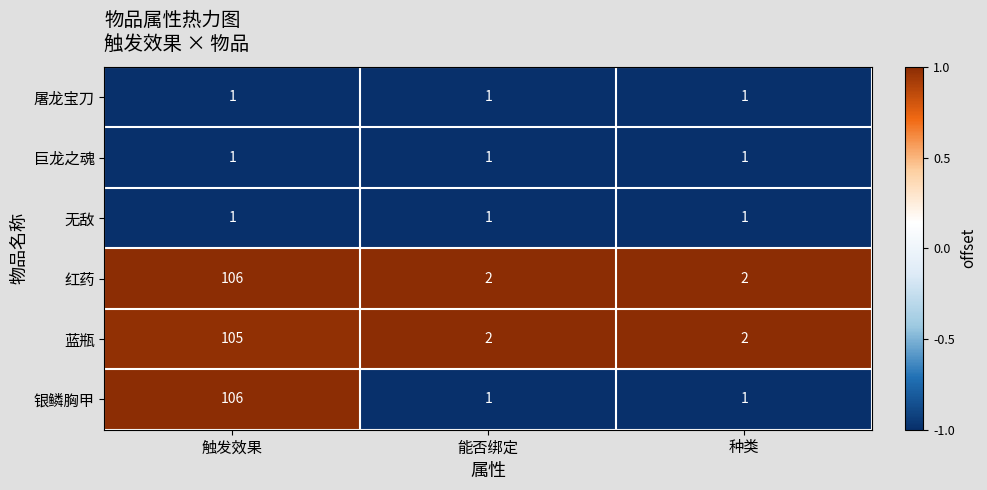

What is the maximum value shown in the chart?

106